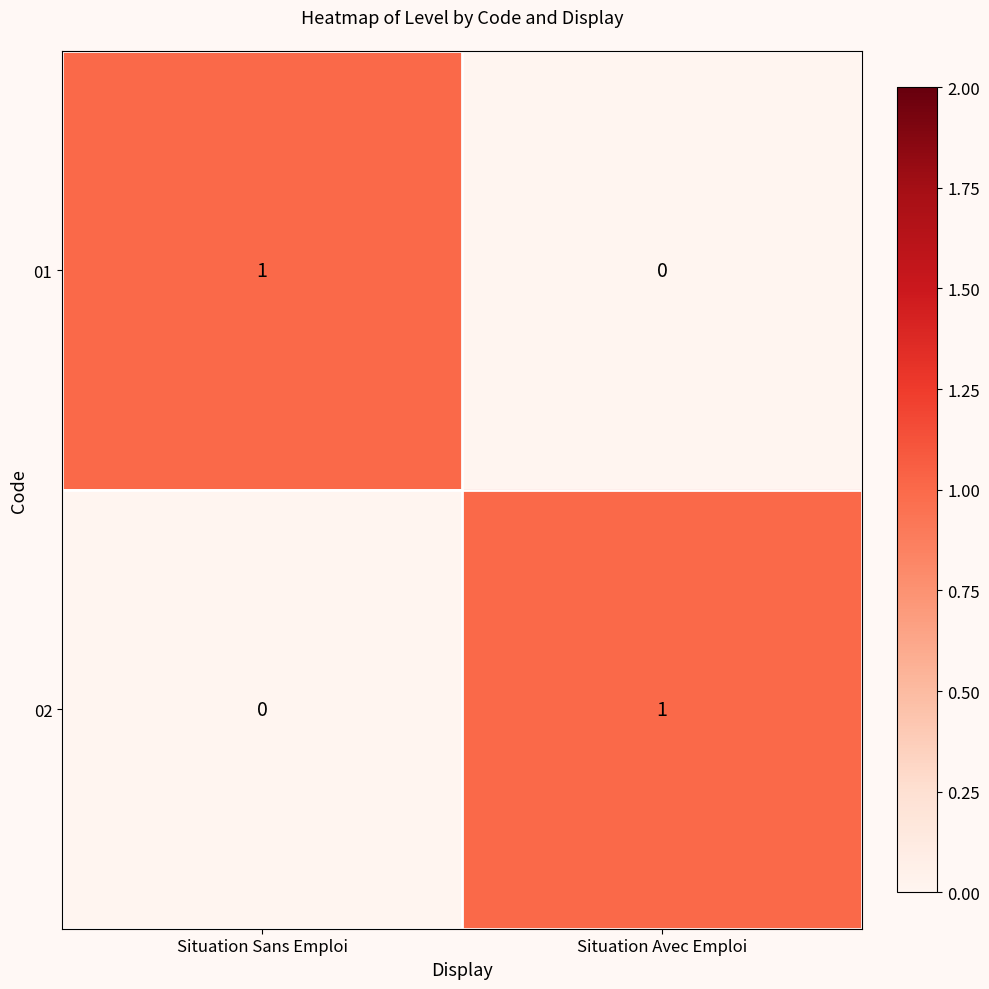

Is the value of 01 at Situation Sans Emploi greater than the value of 02 at Situation Sans Emploi?

Yes